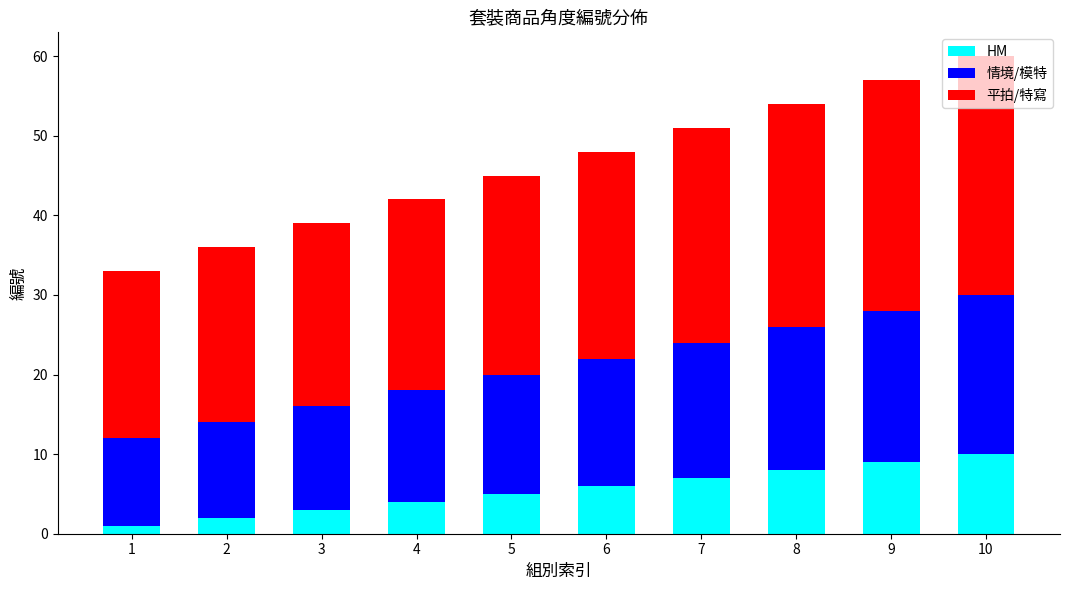

The value of HM at 4 is 4. True or false?

True